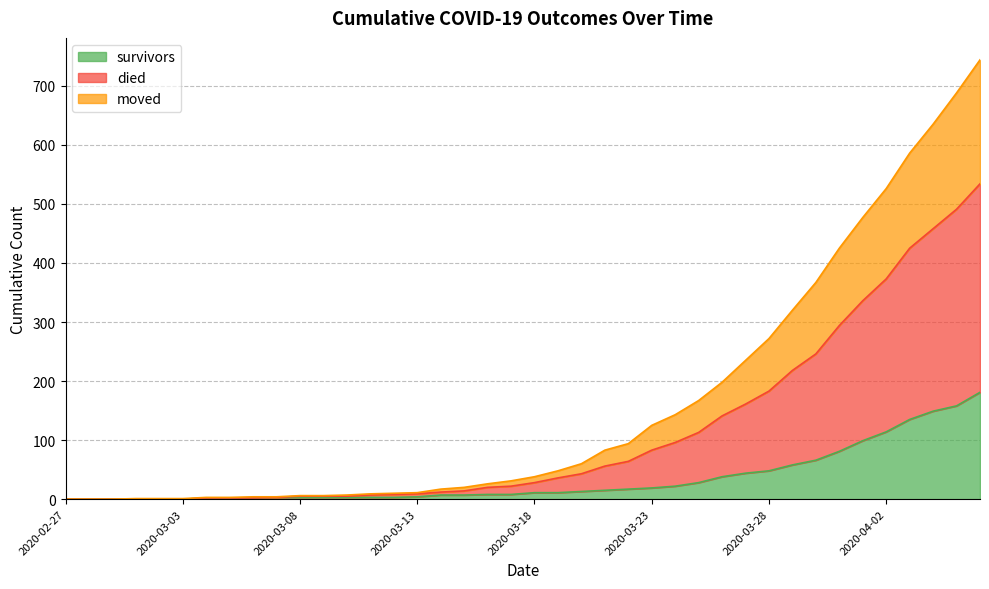

Rank the series at 2020-03-03 from lowest to highest value.

survivors, moved, died